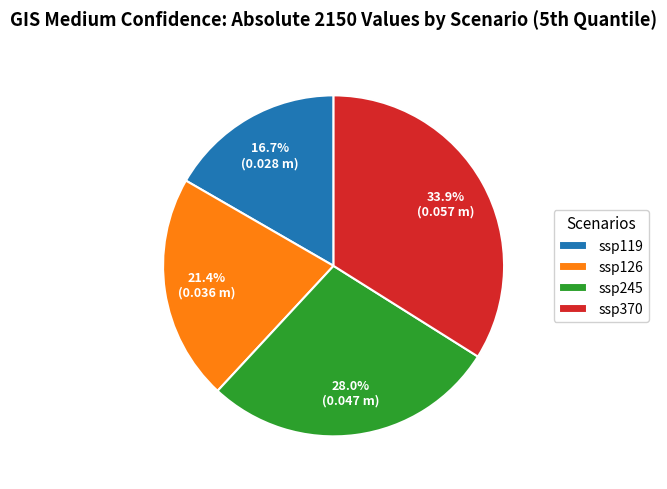

Is it true that ssp119 is 10% of the pie?

False